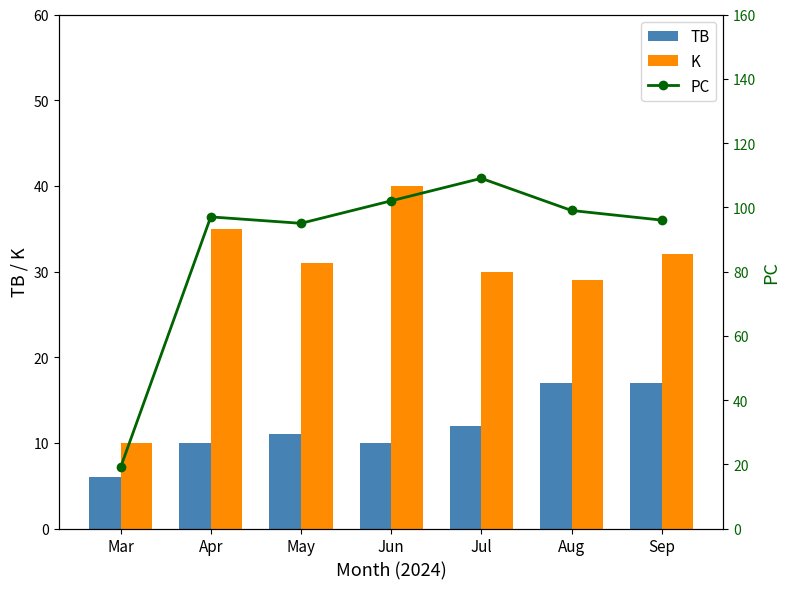

Where does the TB series first go above 11?

Jul